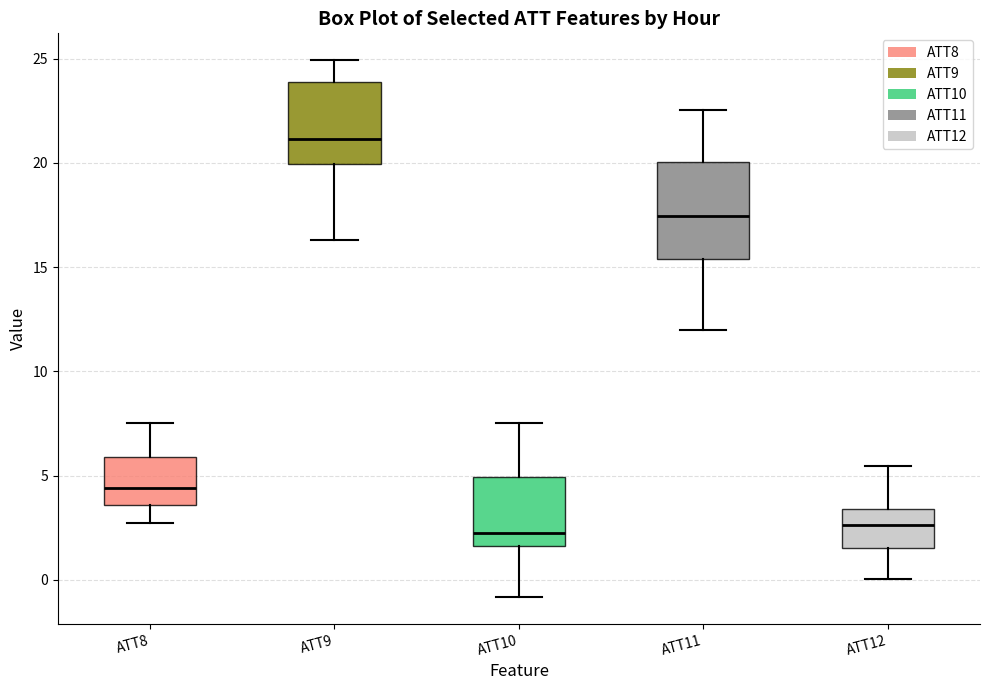

Reading left to right, read every box against the y-axis: the position of its median line, the range the box covers, and the ends of its whiskers. The values are not printed on the chart, so give them approximately, as read against the axis.

ATT8: median 4.5, box 3.5 to 6.0, whiskers 2.5 to 7.5
ATT9: median 21.0, box 20.0 to 24.0, whiskers 16.5 to 25.0
ATT10: median 2.0, box 1.5 to 5.0, whiskers -1.0 to 7.5
ATT11: median 17.5, box 15.5 to 20.0, whiskers 12.0 to 22.5
ATT12: median 2.5, box 1.5 to 3.5, whiskers 0.0 to 5.5